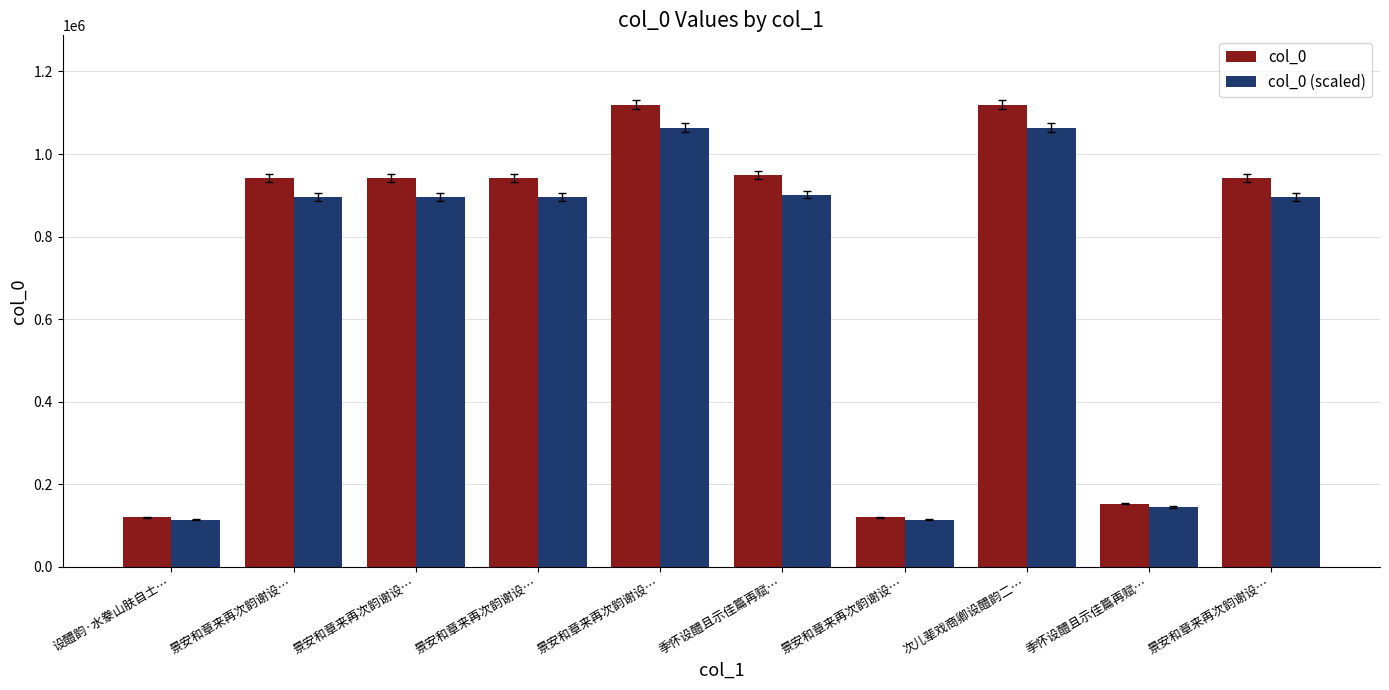

At 景安和章来再次韵谢设…, list the series in order from largest to smallest.

col_0, col_0 (scaled)